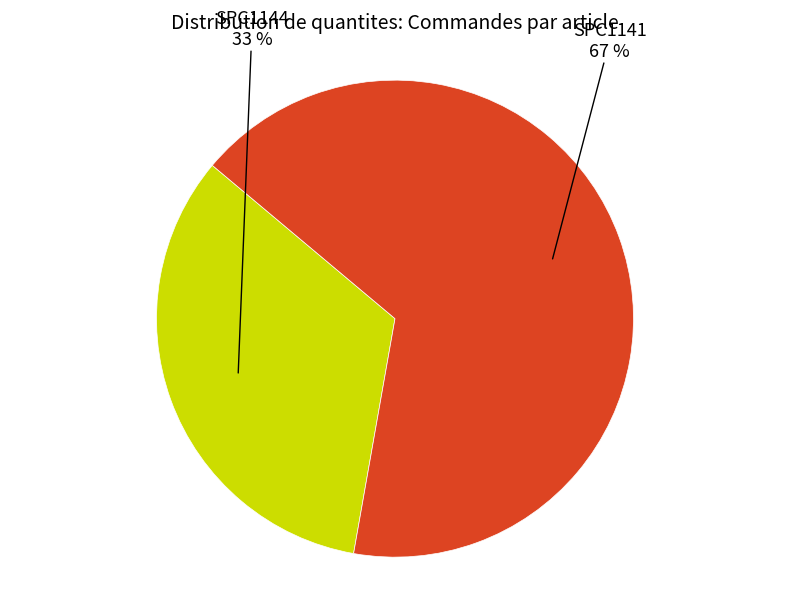

Is there a majority slice in this chart?

Yes